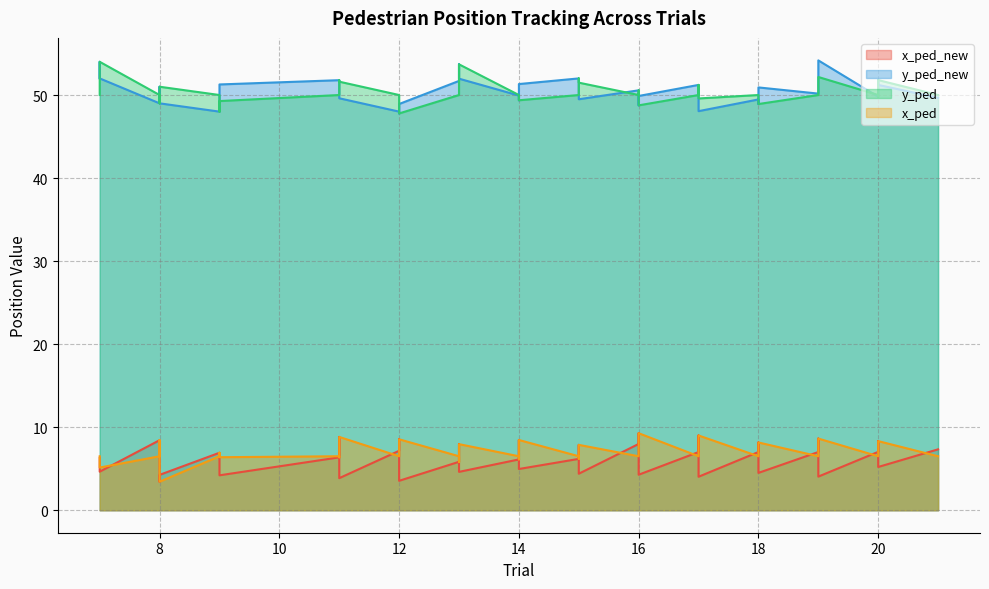

How many categories are shown in the chart?

40